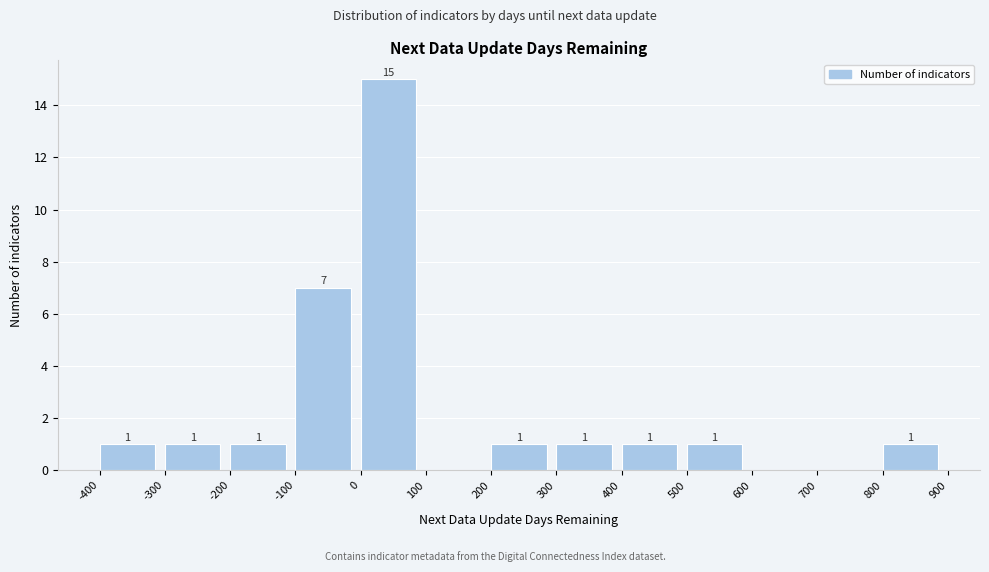

Over which range of the x-axis is the bar tallest?

0 to 100